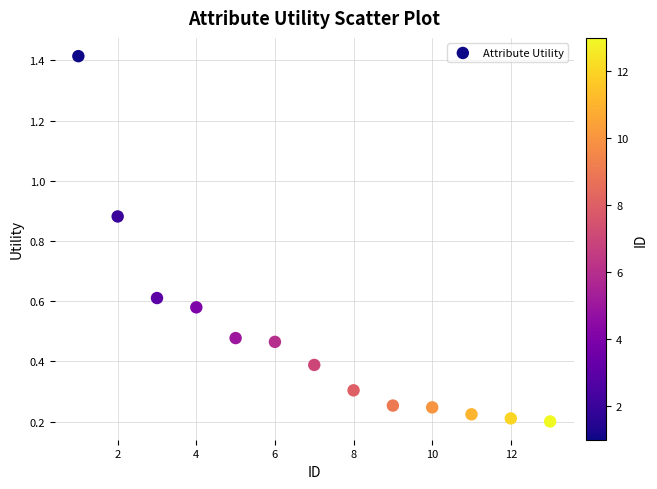

What is the range of Y values (max minus min)?

1.2